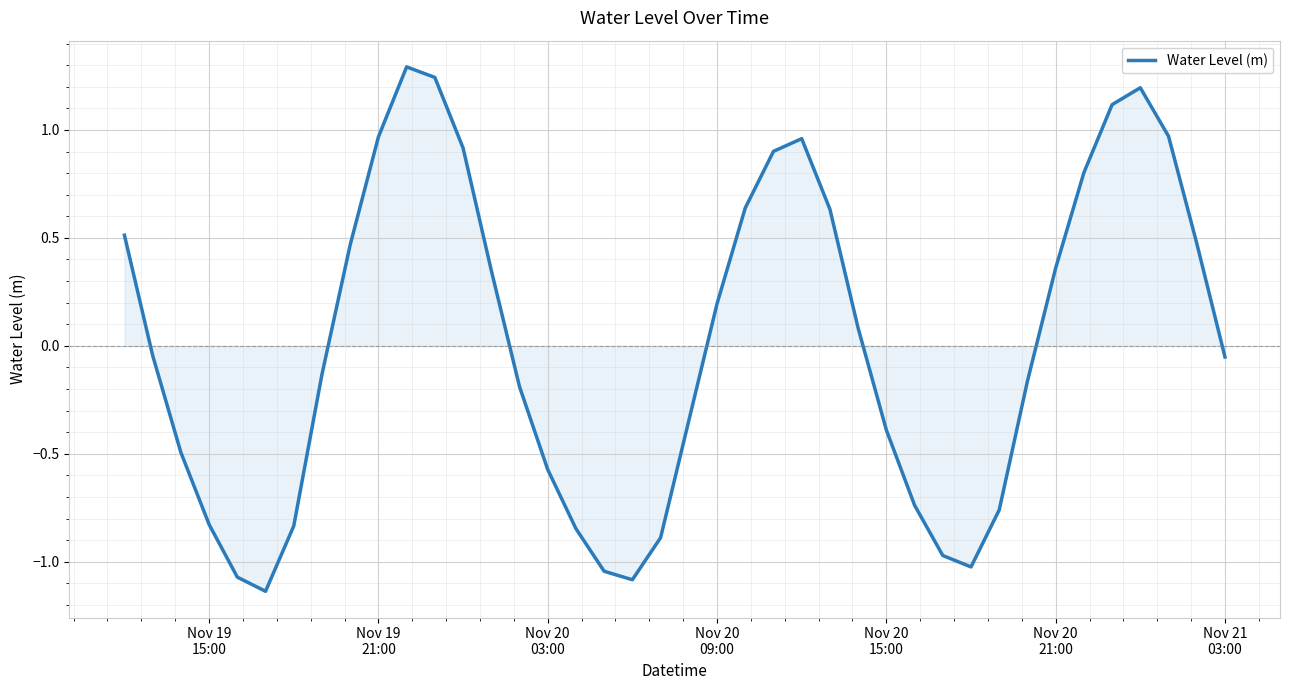

What is the difference between the maximum and minimum values?

2.4